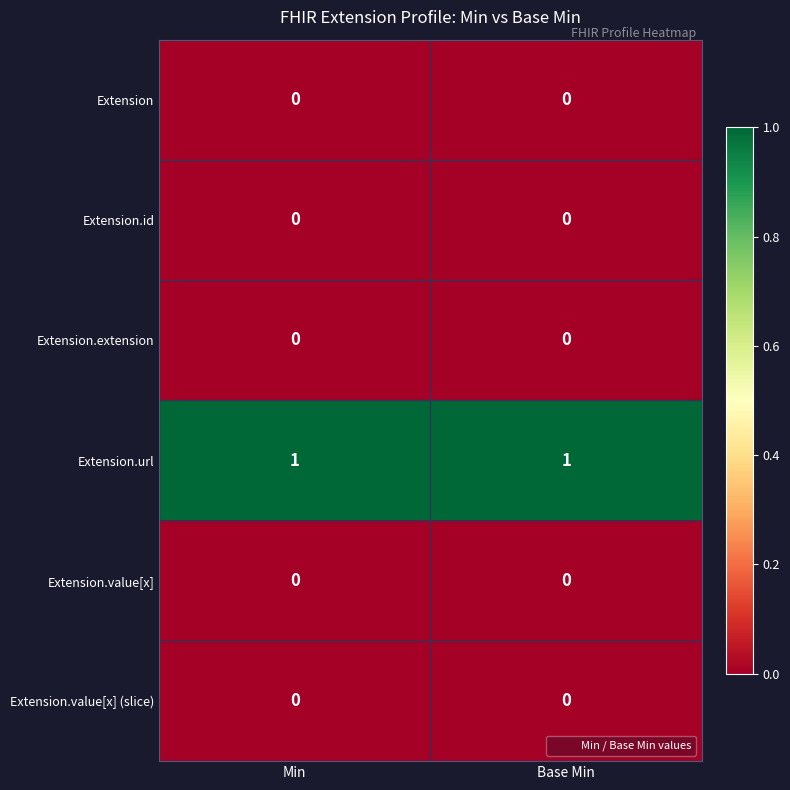

Which series has the largest total across all categories?

Extension.url